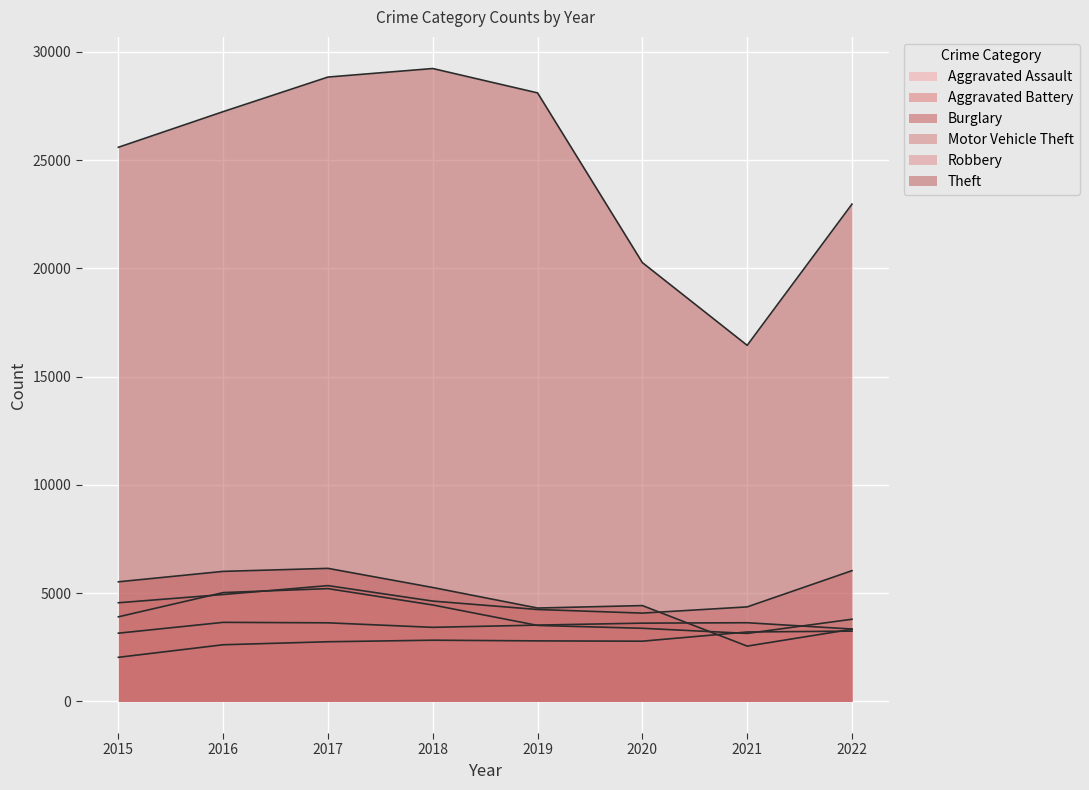

Is it true that Aggravated Battery equals 4722 at 2015?

False